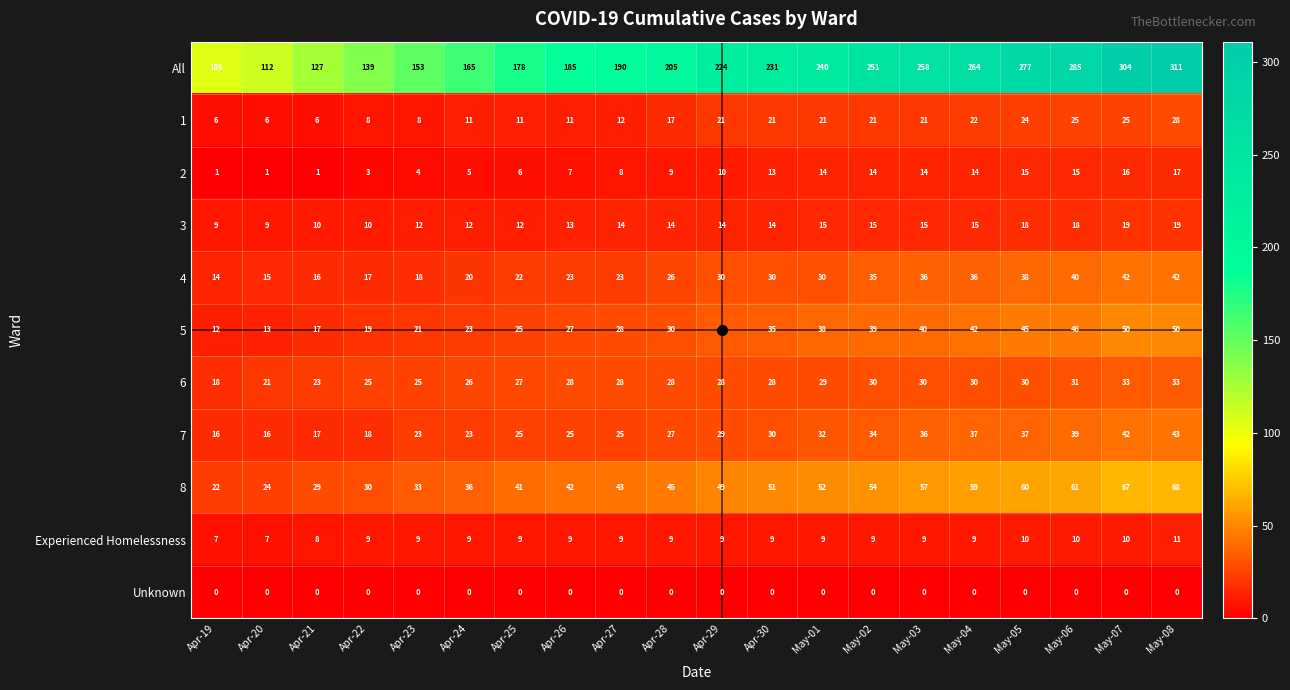

What is the greatest value displayed?

311